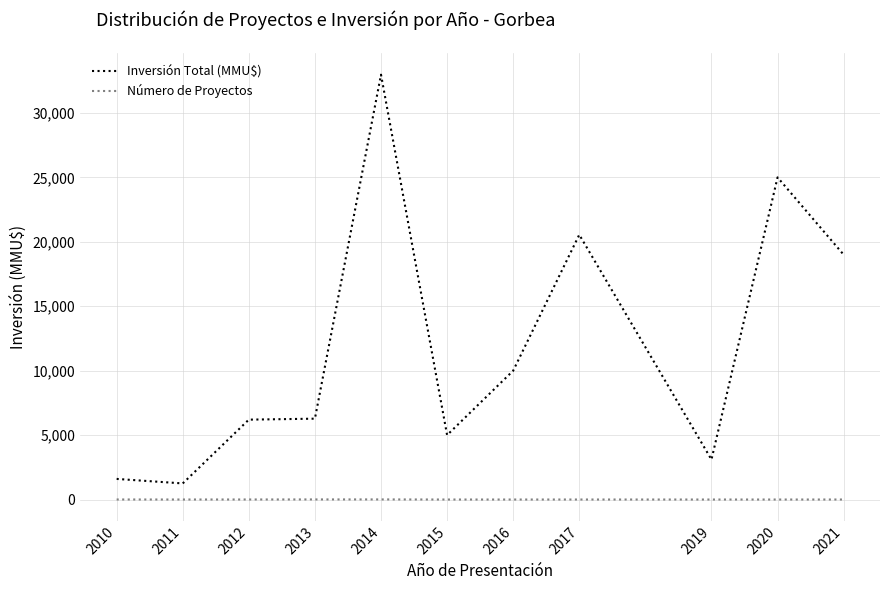

Rank the series by their average value, from lowest to highest.

Número de Proyectos, Inversión Total (MMU$)